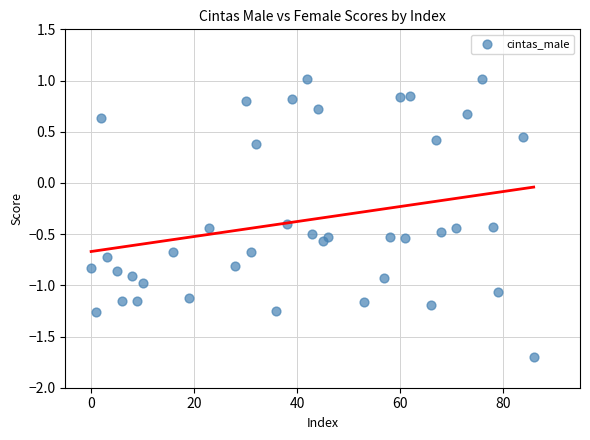

What is the range of Y values (max minus min)?

2.7